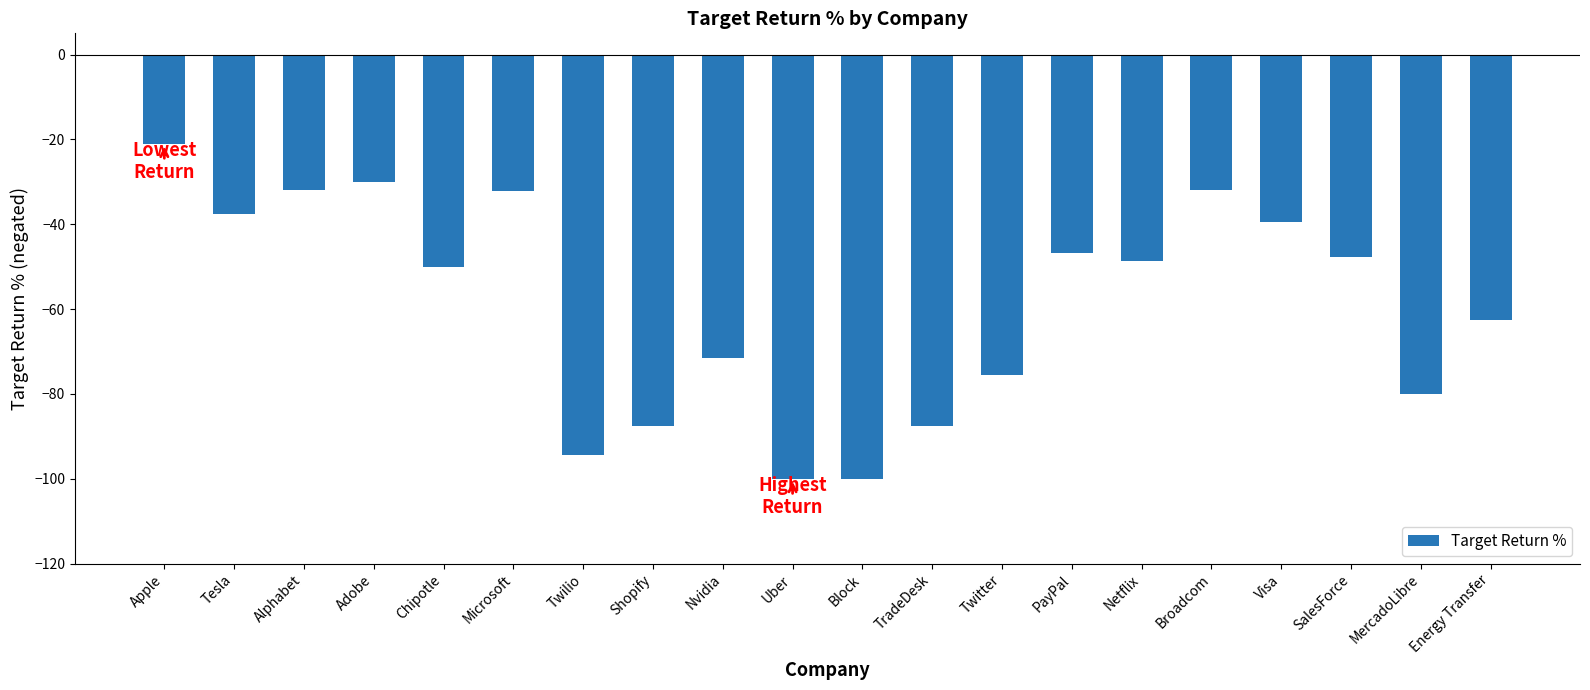

What is the label of the 9th bar from the left?

Nvidia